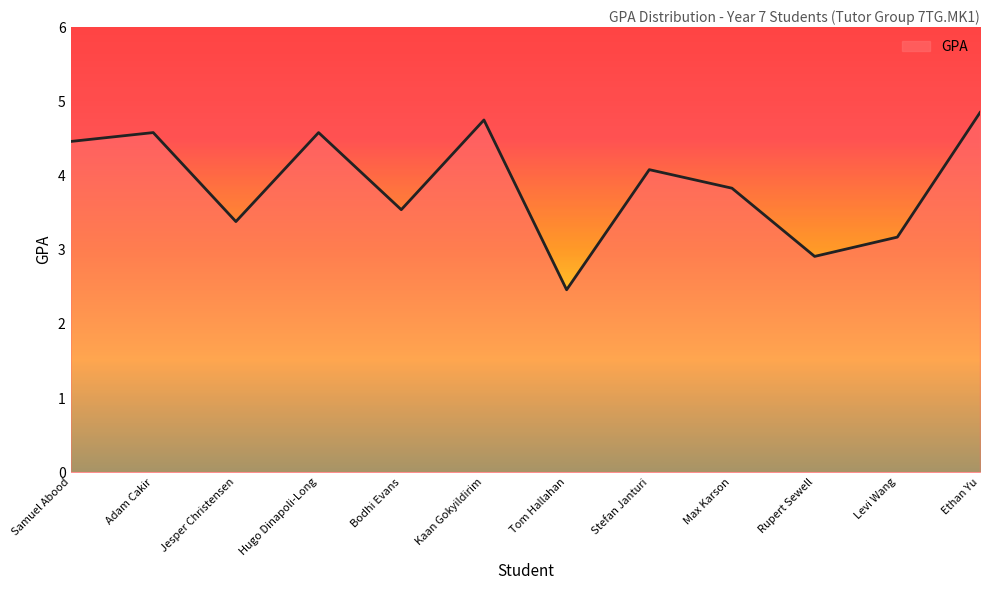

Approximately how many times larger is the value at Hugo Dinapoli-Long compared to Bodhi Evans?

1.3